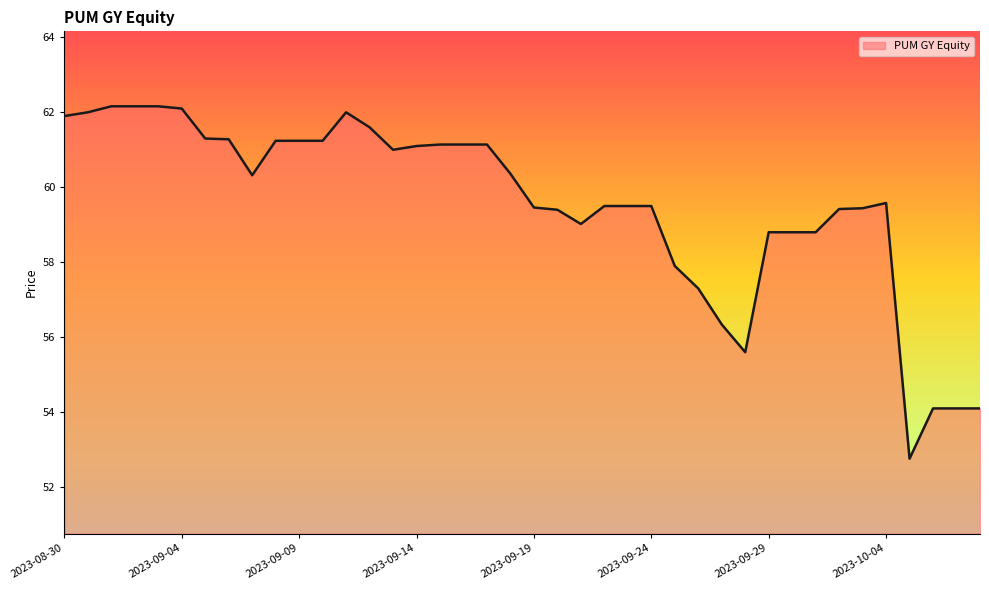

What is the minimum value shown in the chart?

52.8